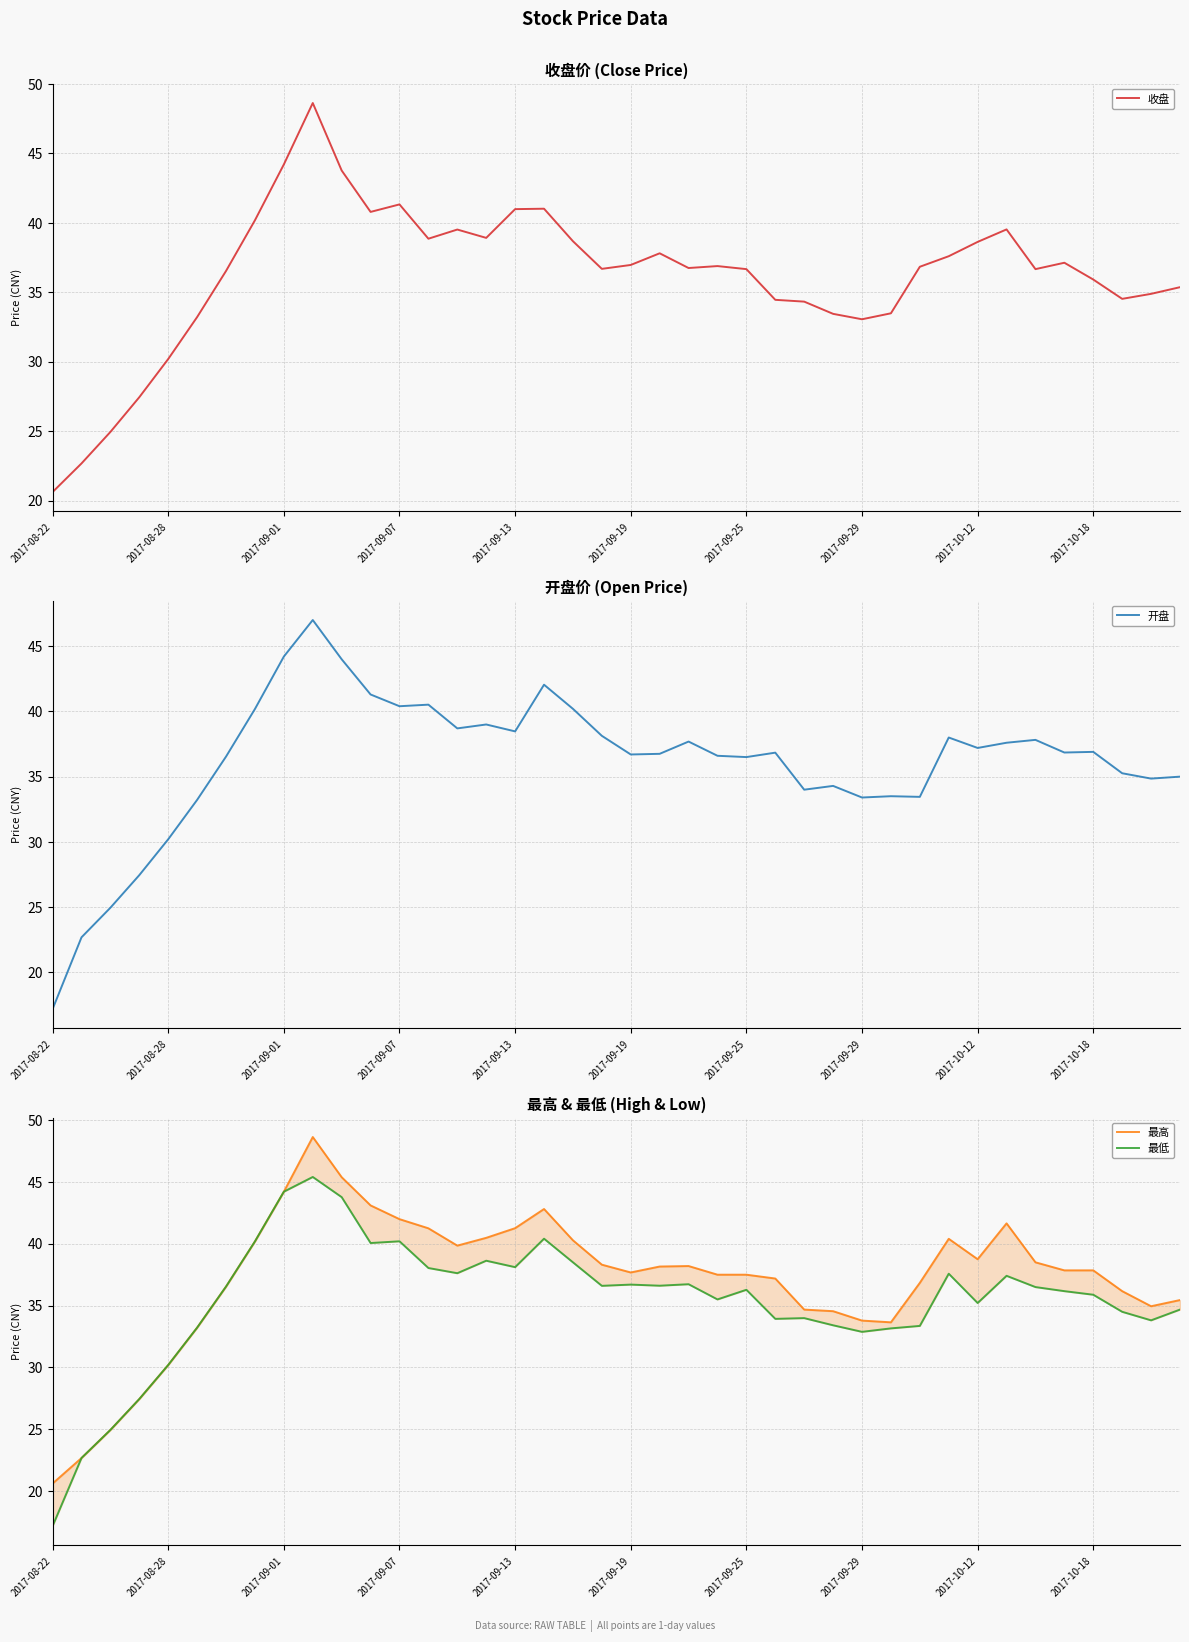

Which category has the lowest value in the 收盘 series?

2017-08-22